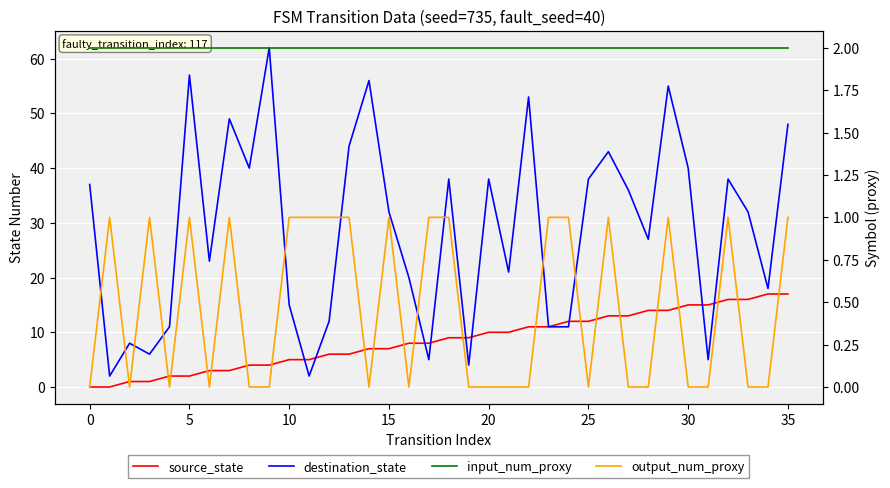

True or false: destination_state has more than 2 interior local peaks.

True